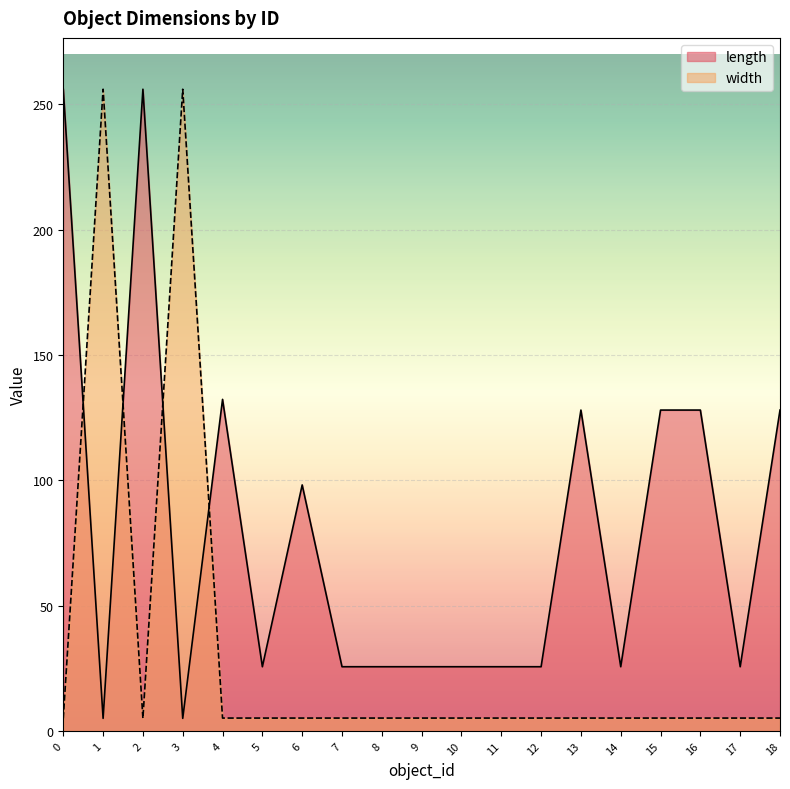

What is the spread (max minus min) of values at 8?

20.5